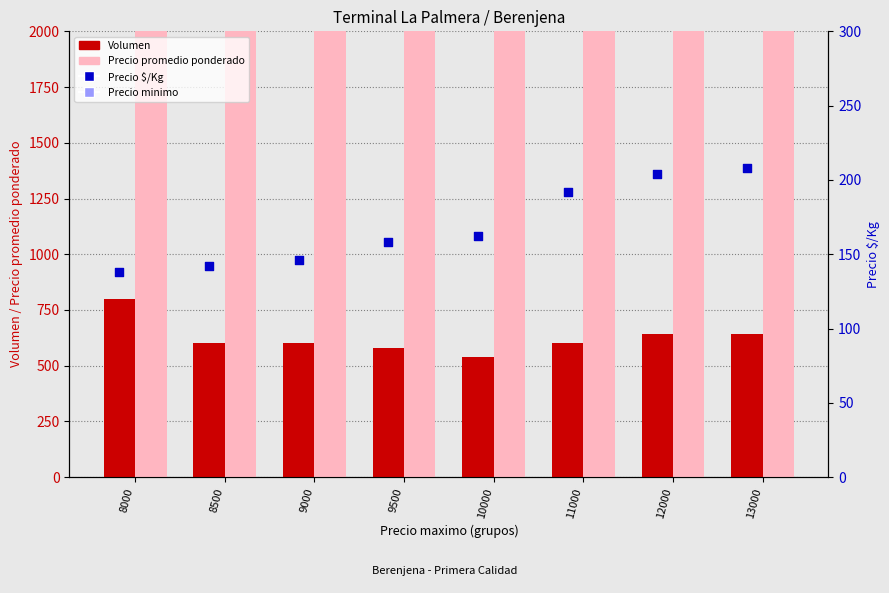

At which category is the sum across all series the highest?

13000